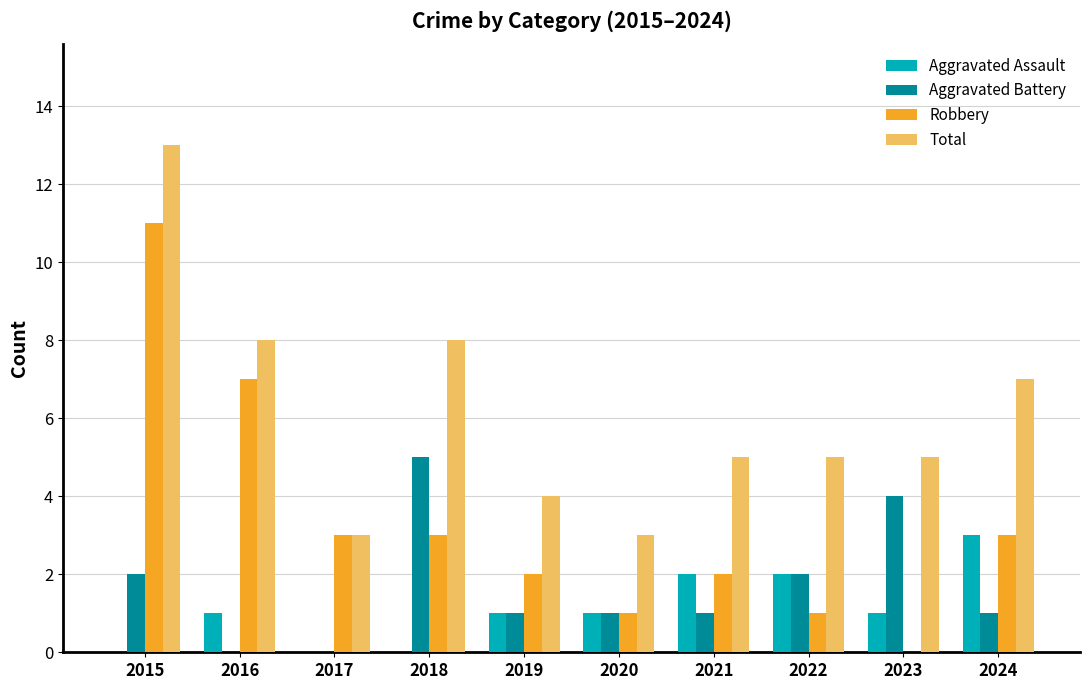

Read the Robbery value at 2015, to the nearest 5.

10